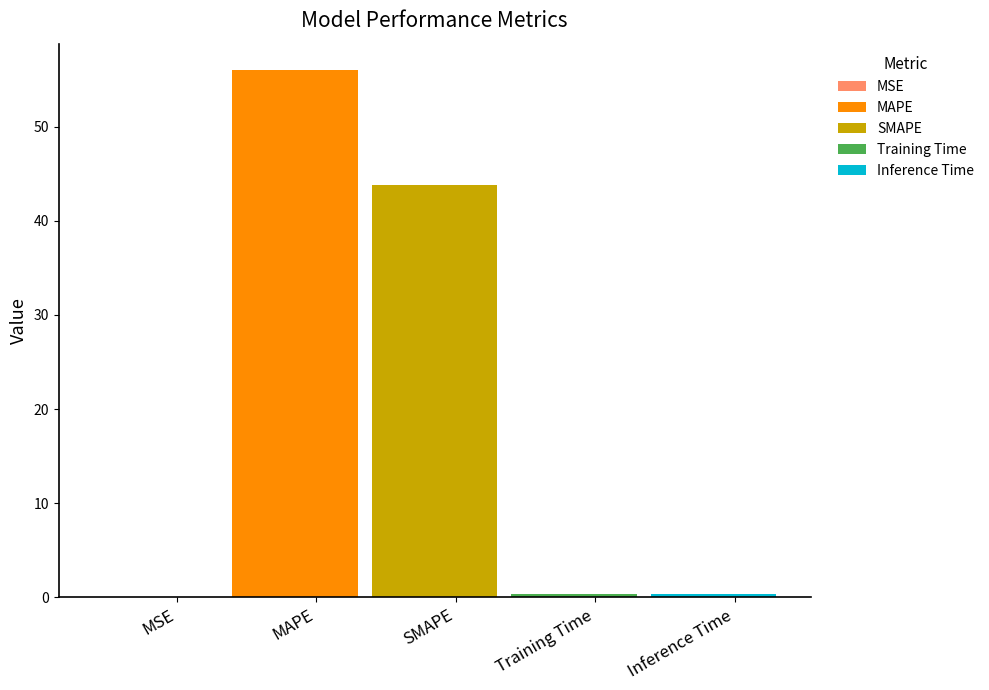

Is it true that the value at MSE is 0.0?

False